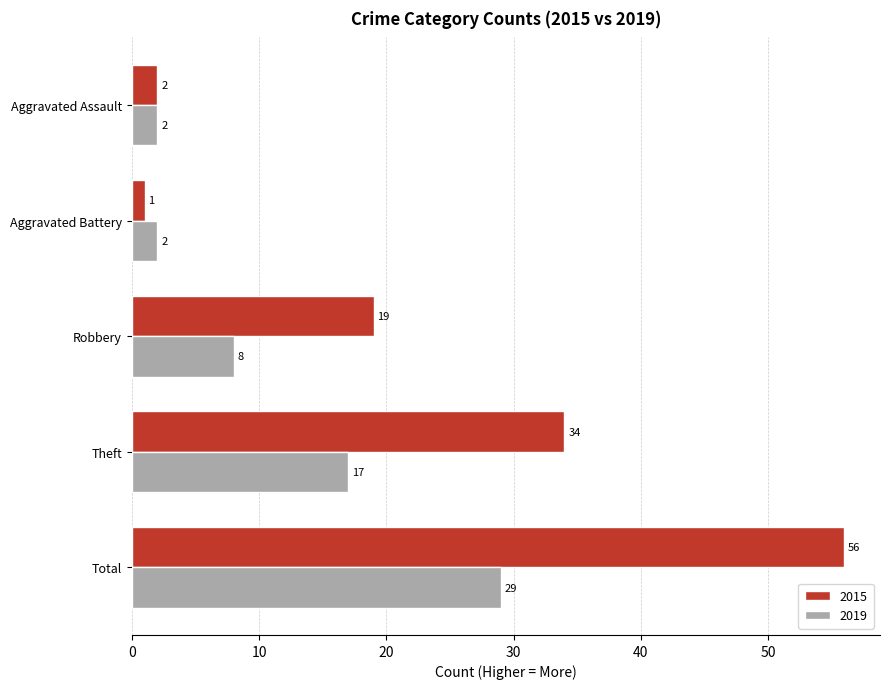

What is the spread (max minus min) of values at Theft?

17